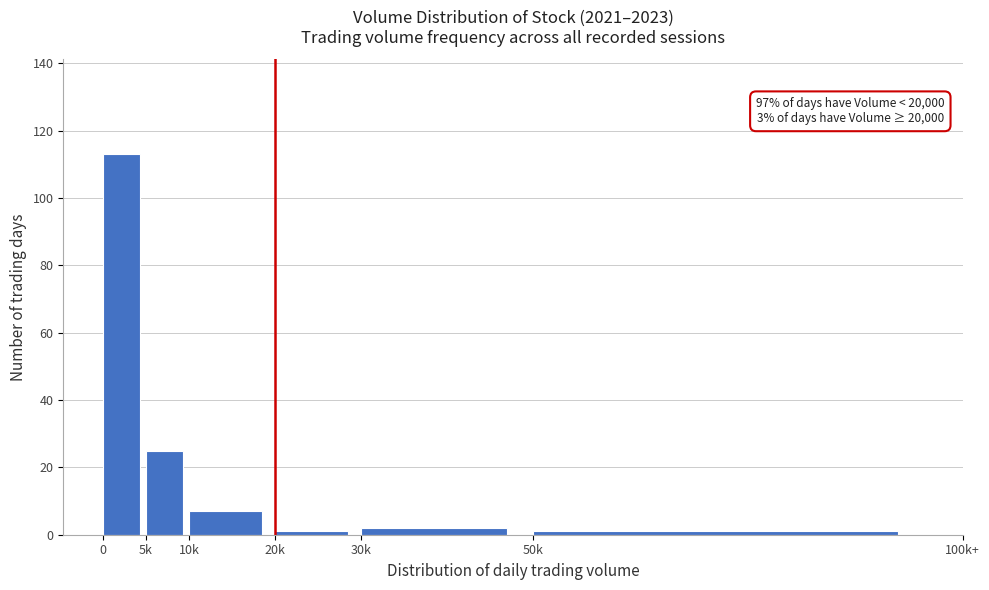

Reading left to right, extract all data points from this chart.

0=113	5k=25	10k=7	20k=1	30k=2	50k=1